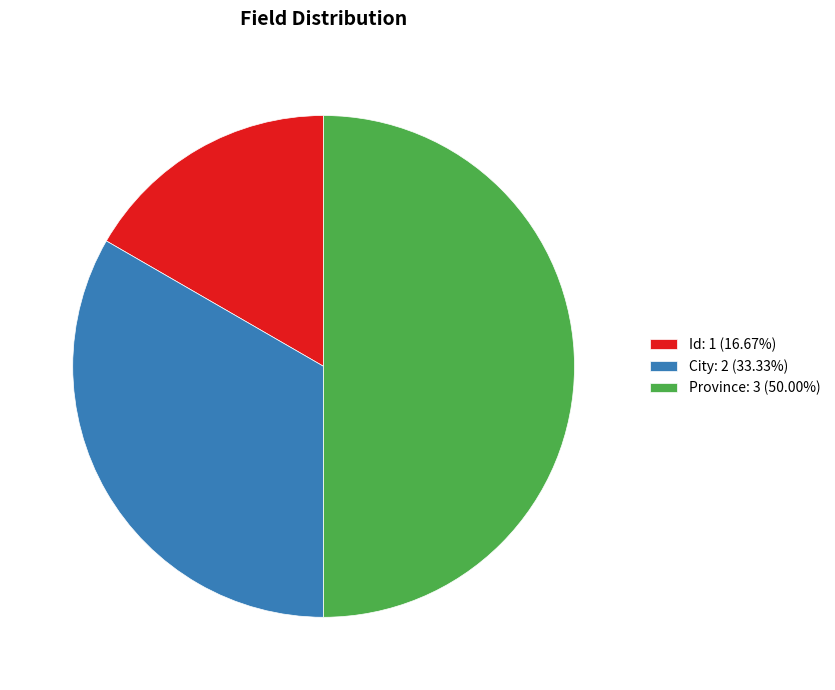

Count the number of slices in the pie.

3